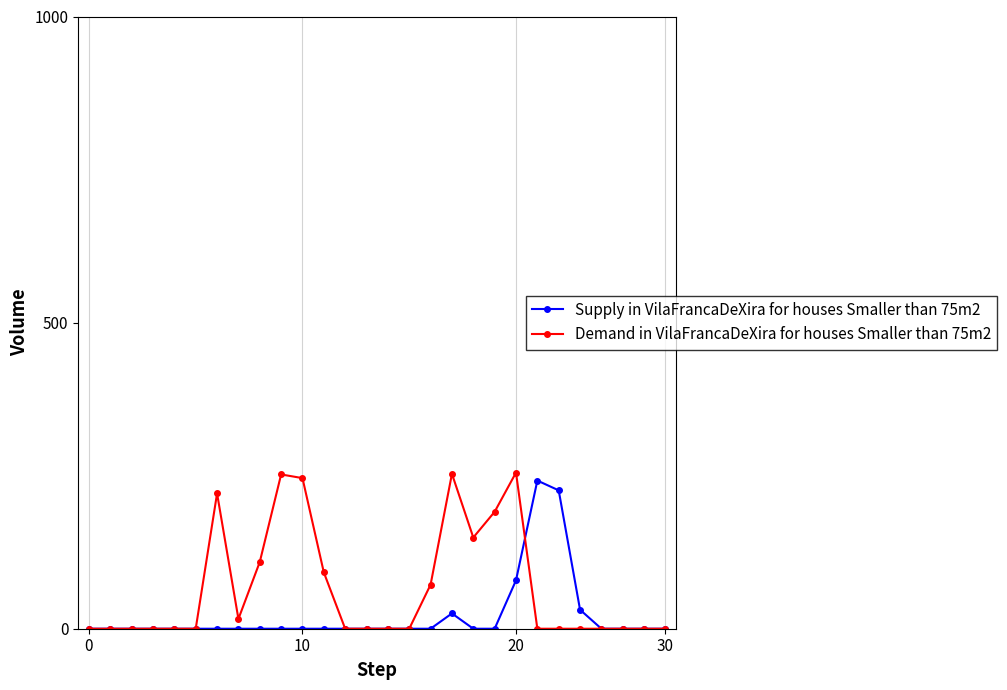

True or false: Supply in VilaFrancaDeXira for houses Smaller than 75m2 has more than 1 interior local peaks.

True